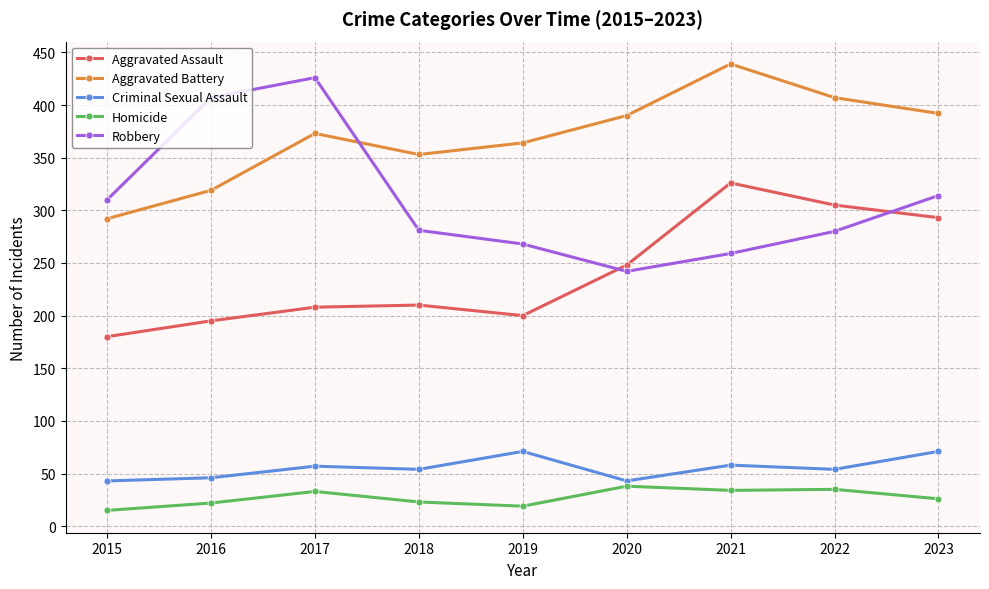

What are all the series names shown in the legend?

Aggravated Assault, Aggravated Battery, Criminal Sexual Assault, Homicide, Robbery